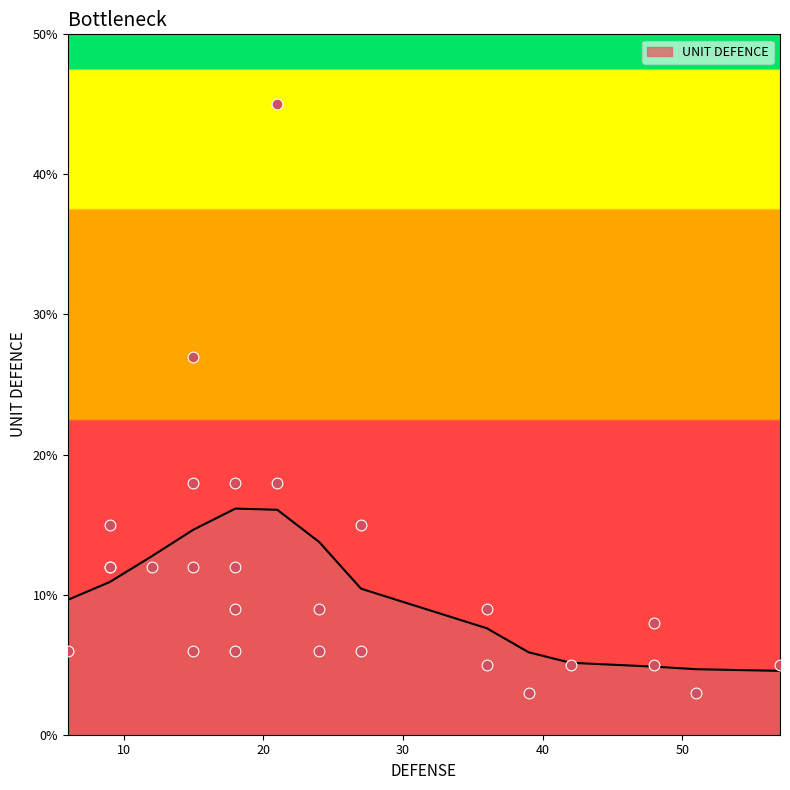

What is the minimum value for UNIT DEFENCE?

4.6